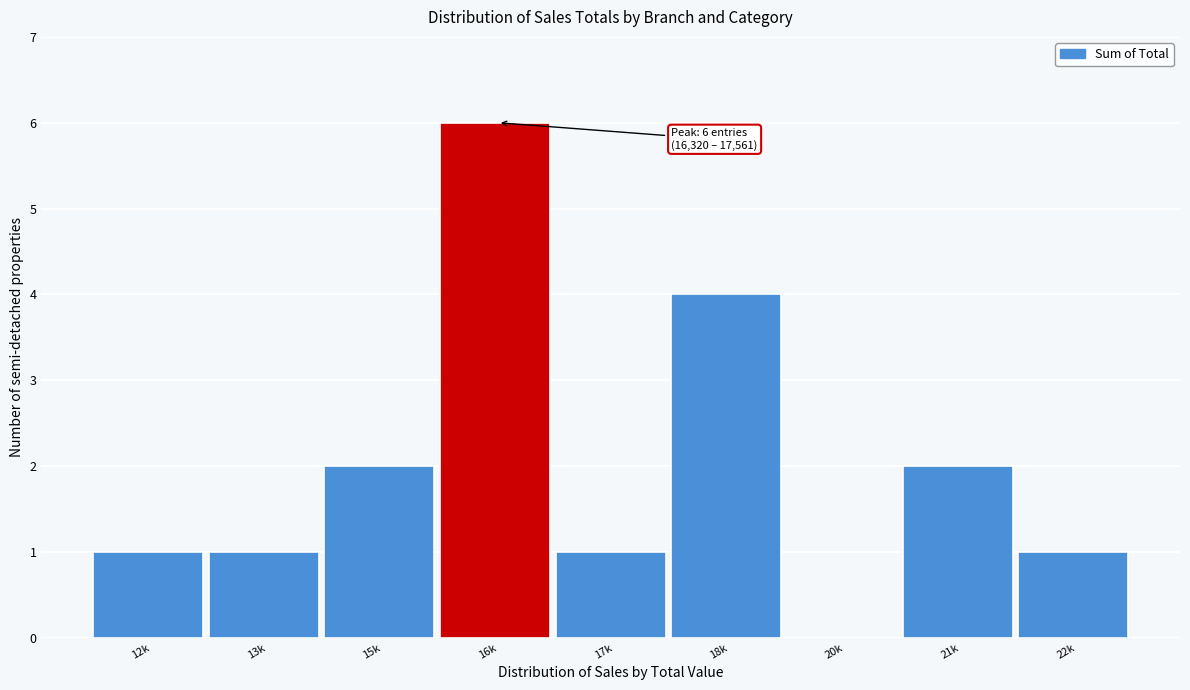

Reading right to left, list all the values displayed in this chart.

22k=1	21k=2	20k=0	18k=4	17k=1	16k=6	15k=2	13k=1	12k=1